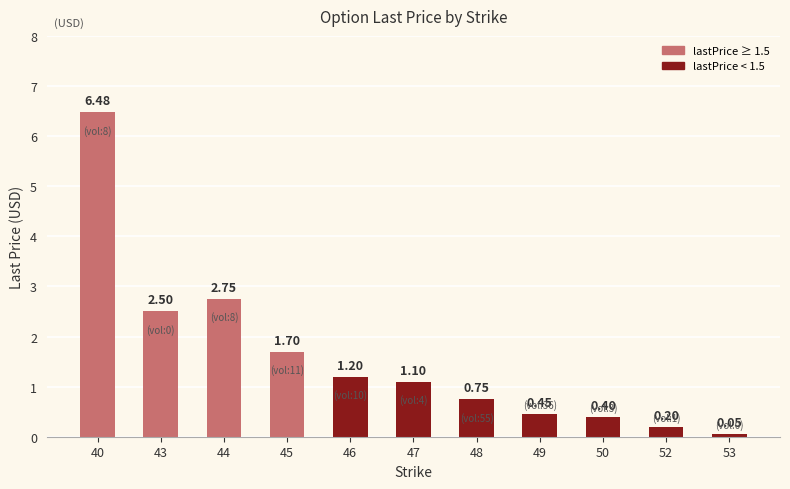

List the labels in order of value, smallest first.

53, 52, 50, 49, 48, 47, 46, 45, 43, 44, 40